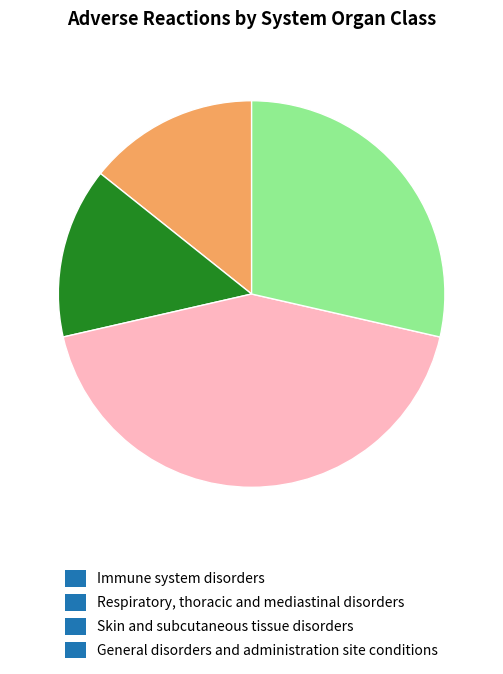

Is there any slice that represents more than half of the pie?

No